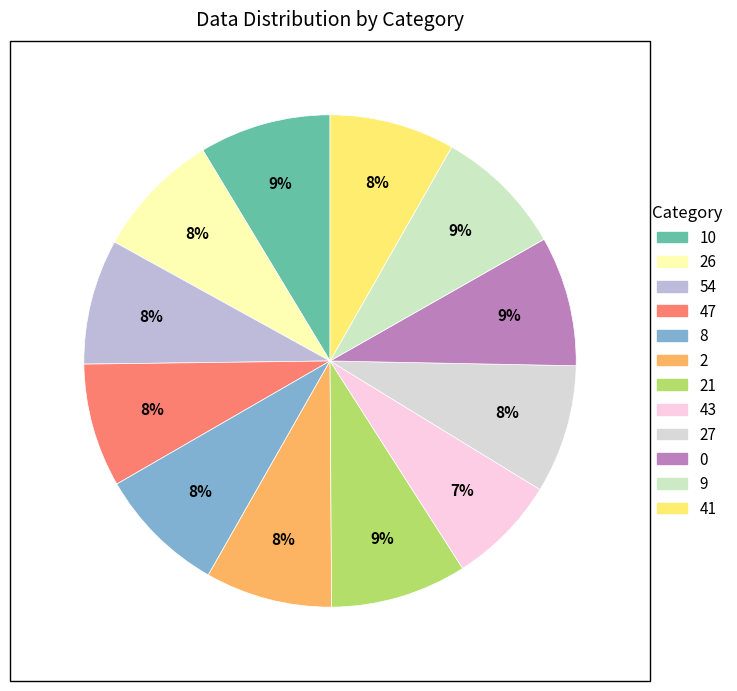

How many segments does this pie chart have?

12